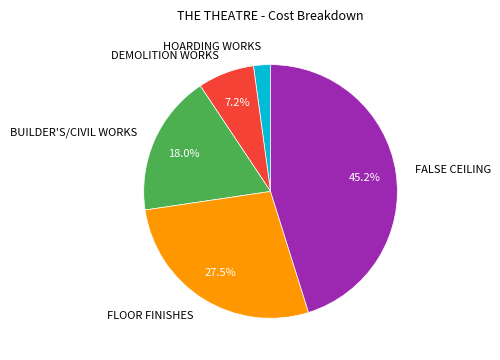

Is there any slice that represents more than half of the pie?

No